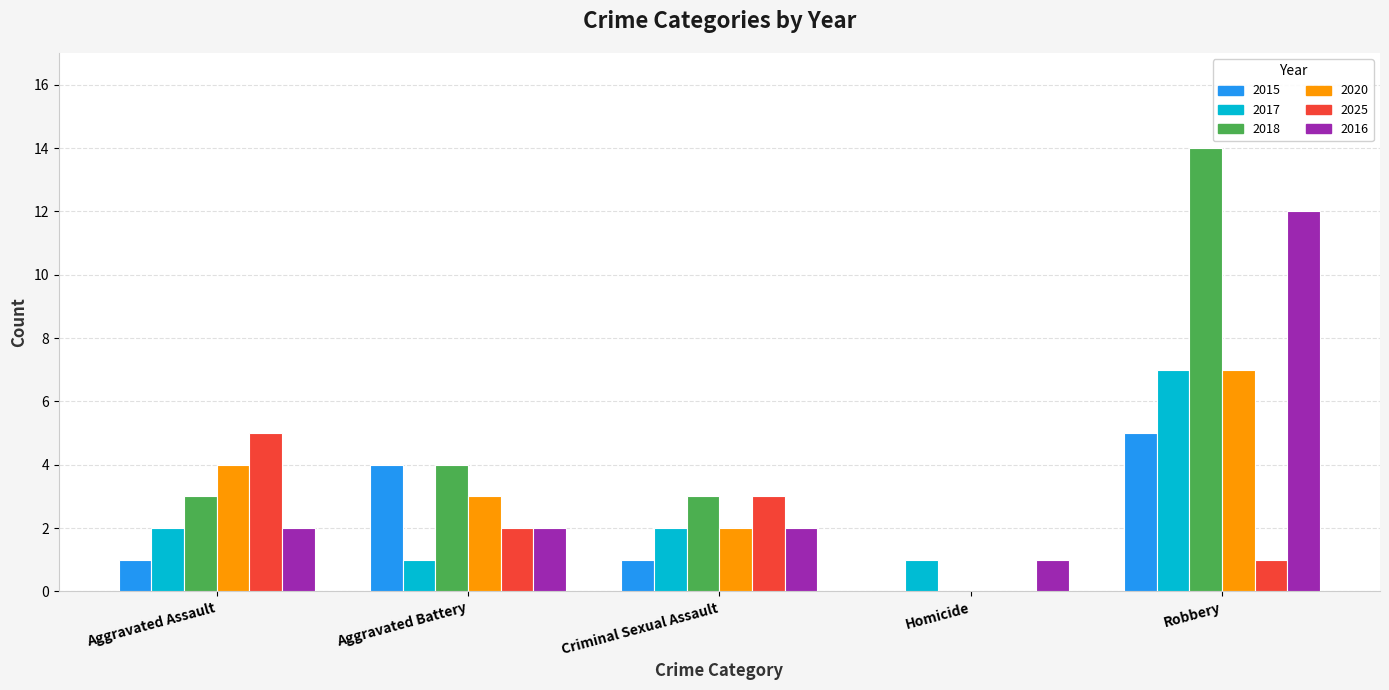

Which series has the widest spread of values?

2018